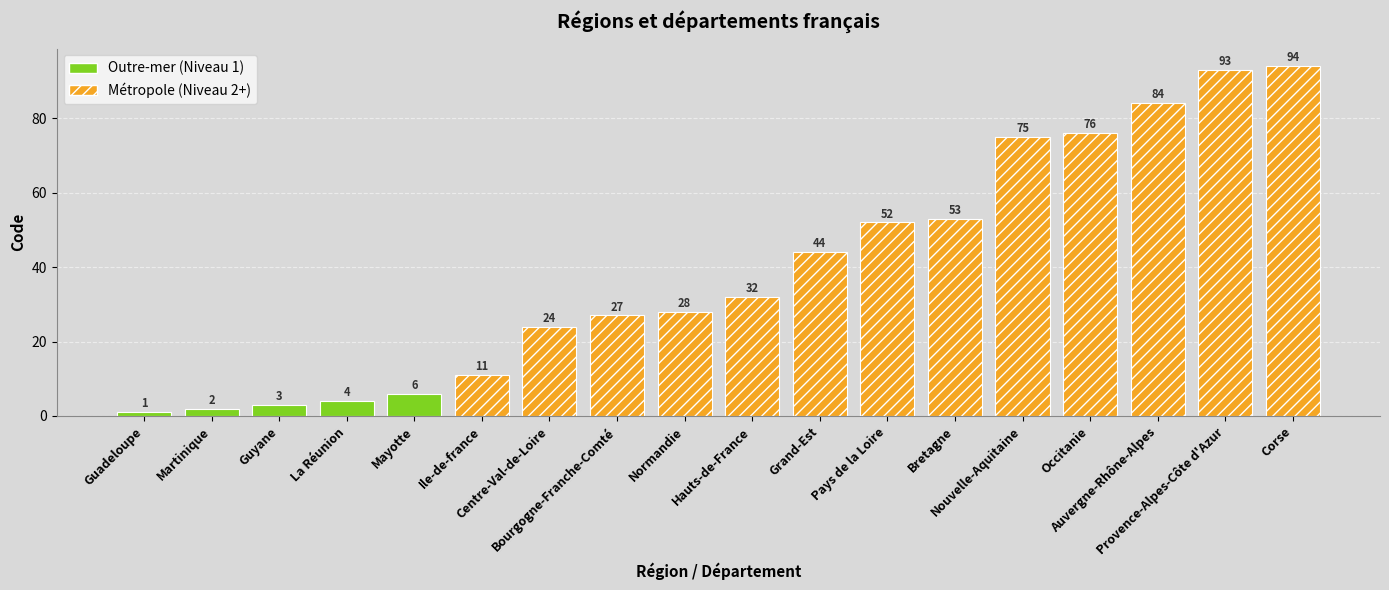

Reading left to right, transcribe all the data shown in this chart.

Guadeloupe=1	Martinique=2	Guyane=3	La Réunion=4	Mayotte=6	Ile-de-france=11	Centre-Val-de-Loire=24	Bourgogne-Franche-Comté=27	Normandie=28	Hauts-de-France=32	Grand-Est=44	Pays de la Loire=52	Bretagne=53	Nouvelle-Aquitaine=75	Occitanie=76	Auvergne-Rhône-Alpes=84	Provence-Alpes-Côte d'Azur=93	Corse=94